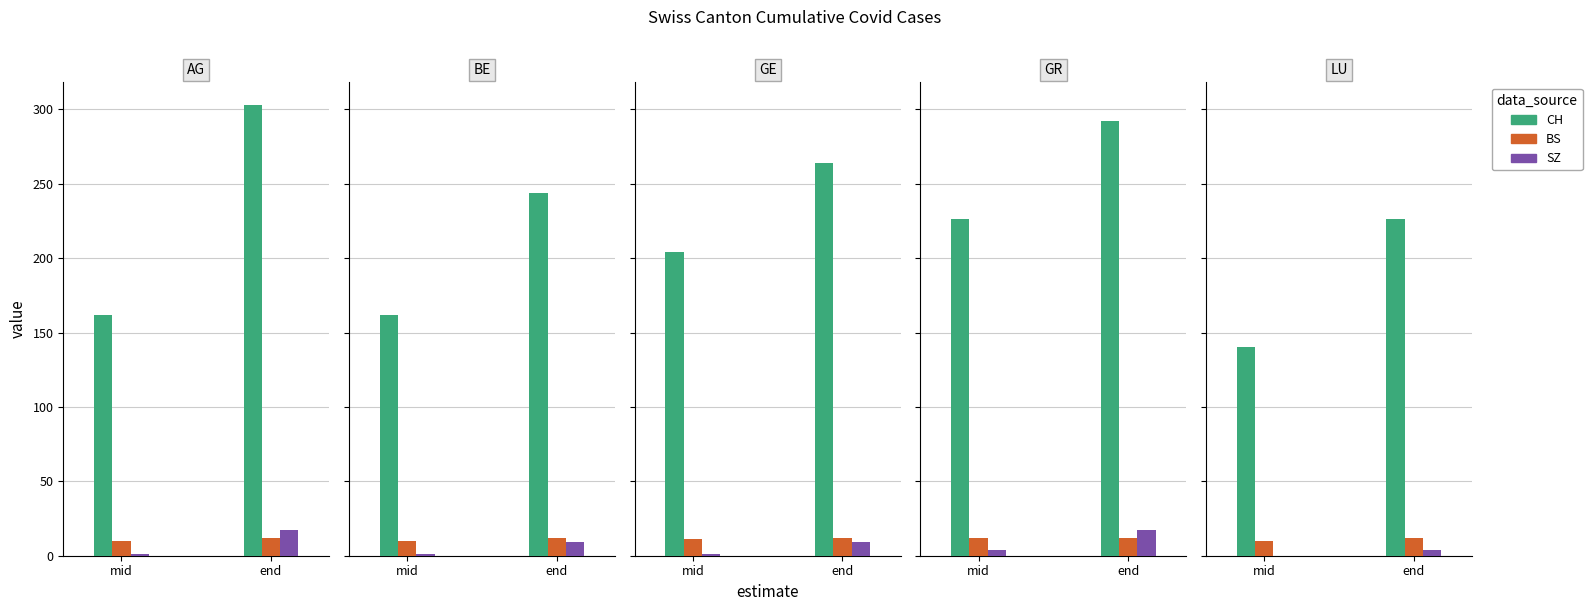

What are all the series names shown in the legend?

CH, BS, SZ